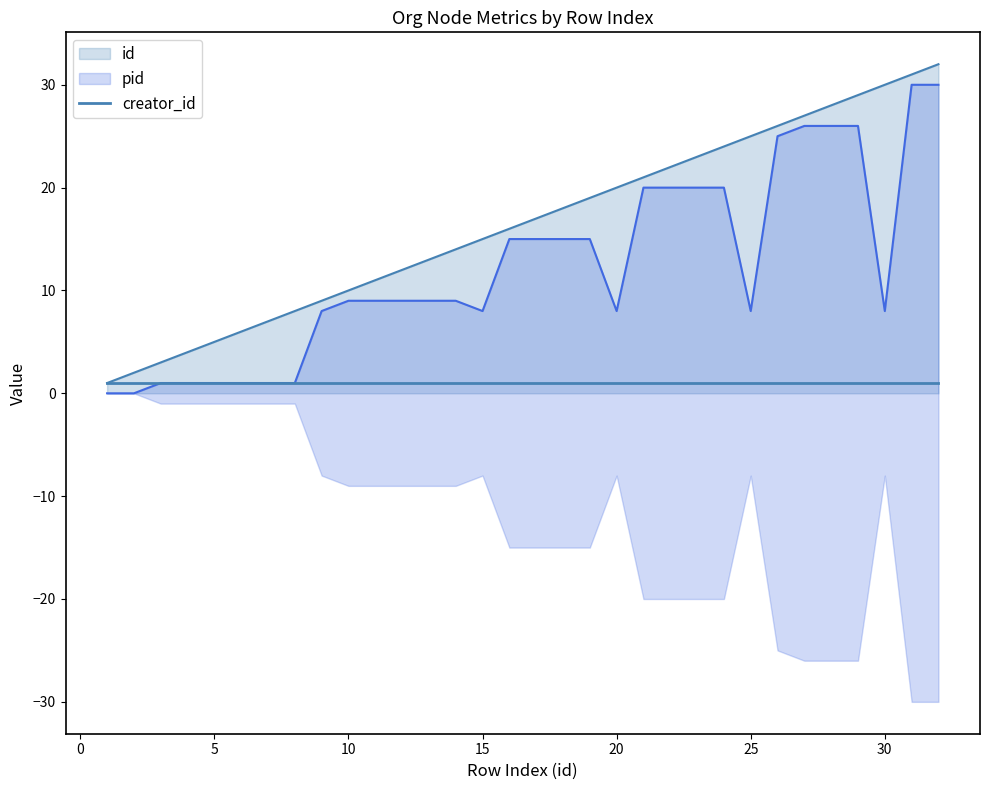

Which label corresponds to the largest value in the chart?

32